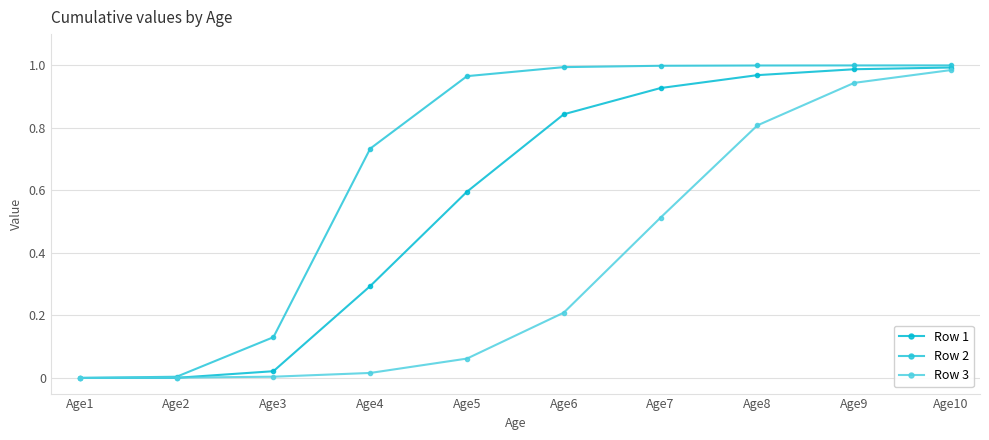

Rank the series at Age2 from highest to lowest value.

Row 2, Row 3, Row 1